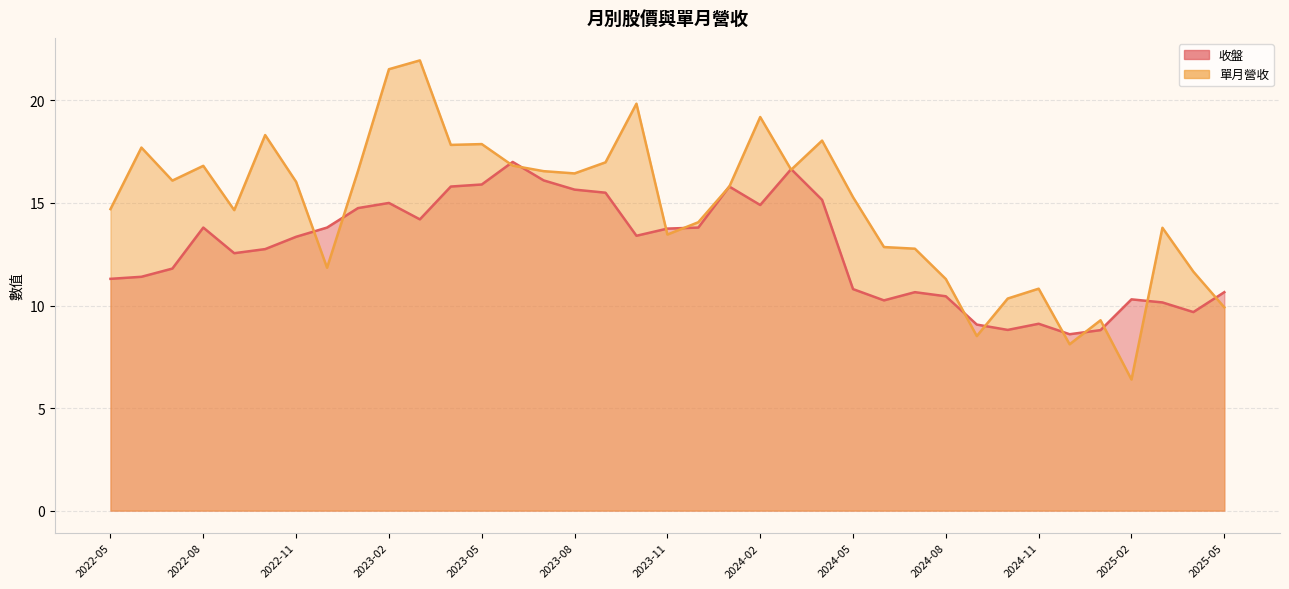

What is the label of the 17th point from the right?

2024-01